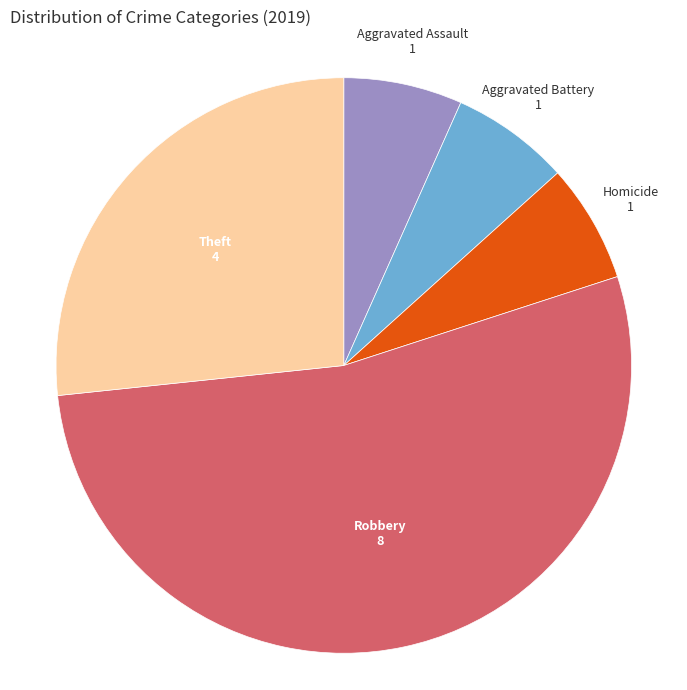

How many slices are in this pie chart?

5